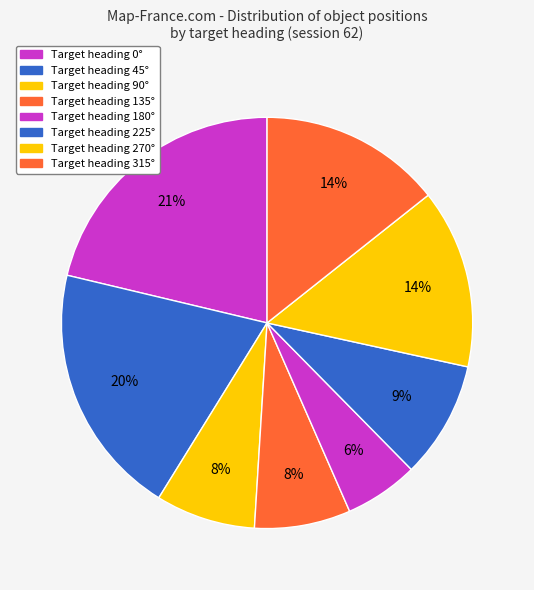

Count the number of slices in the pie.

8